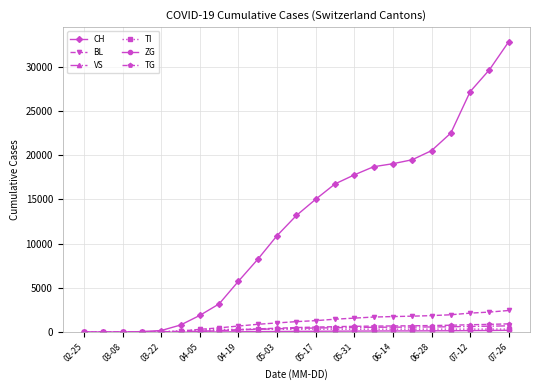

Which series has the widest spread of values?

CH